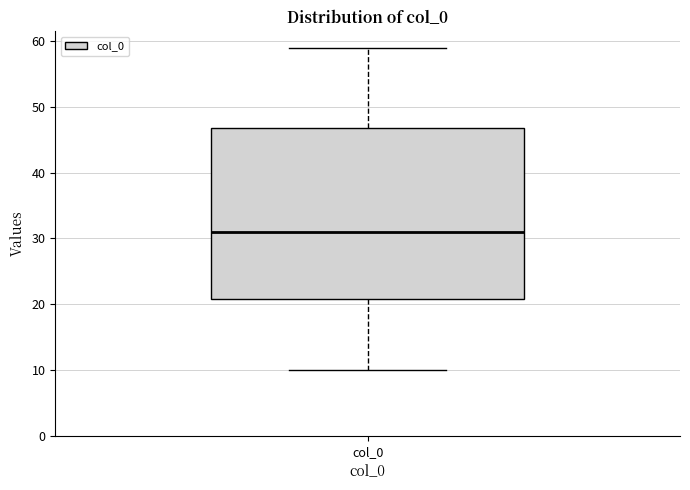

Read this box plot against the y-axis: the position of the median line, the range covered by the box, and the ends of both whiskers. The values are not printed on the chart, so give them approximately, as read against the axis.

median 31, box 21 to 47, whiskers 10 to 59